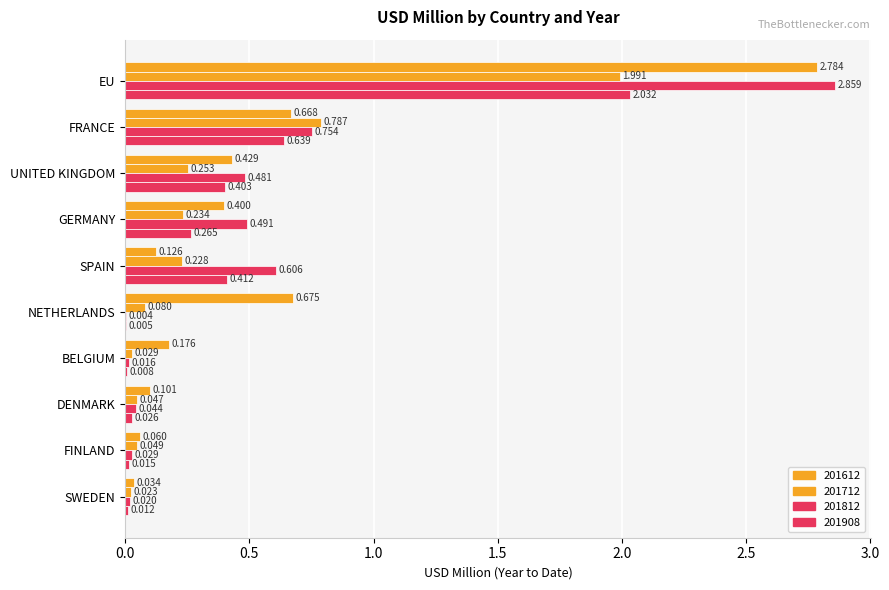

What is the sum of all 201908 values?

3.8